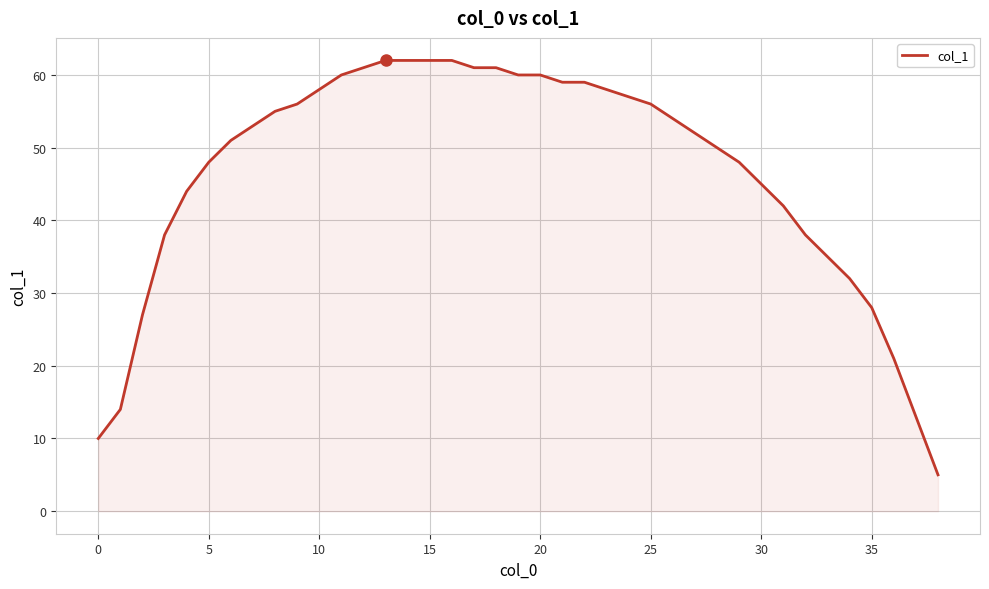

What is the minimum value shown in the chart?

5